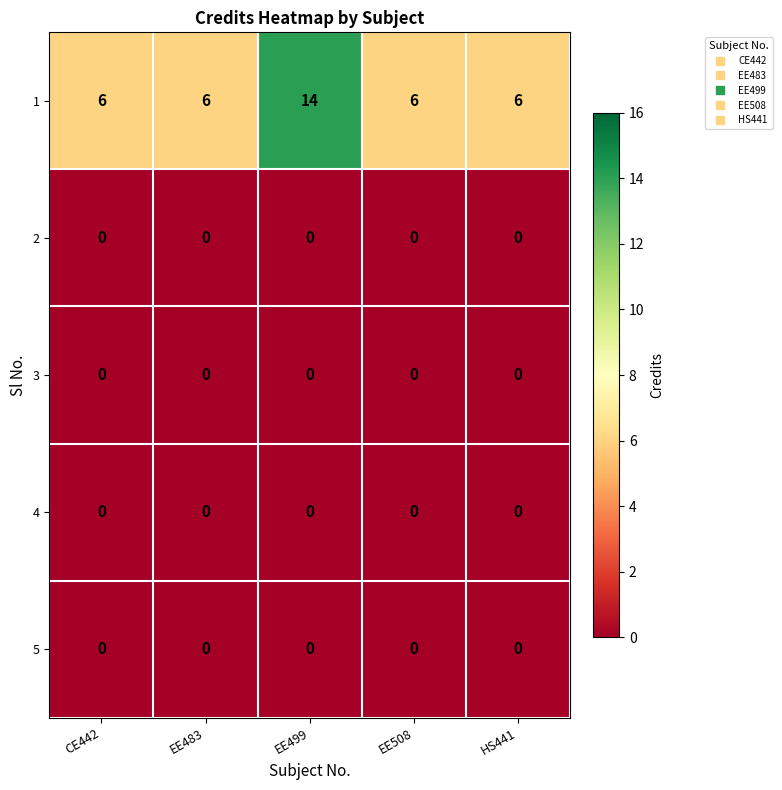

Which series has the widest spread of values?

1